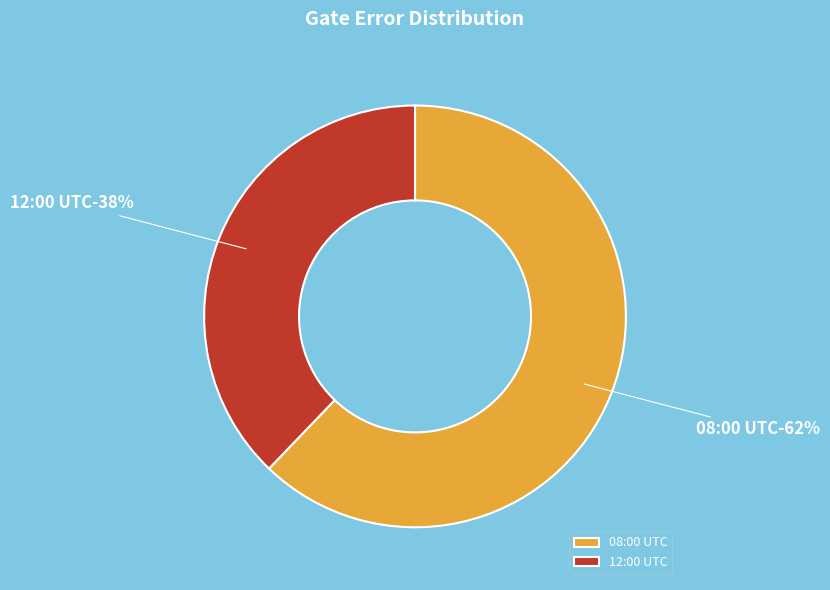

Combined, do 2020-02-11T08:00:12+00:00 and 2020-02-11T12:00:12+00:00 account for over 50%?

Yes